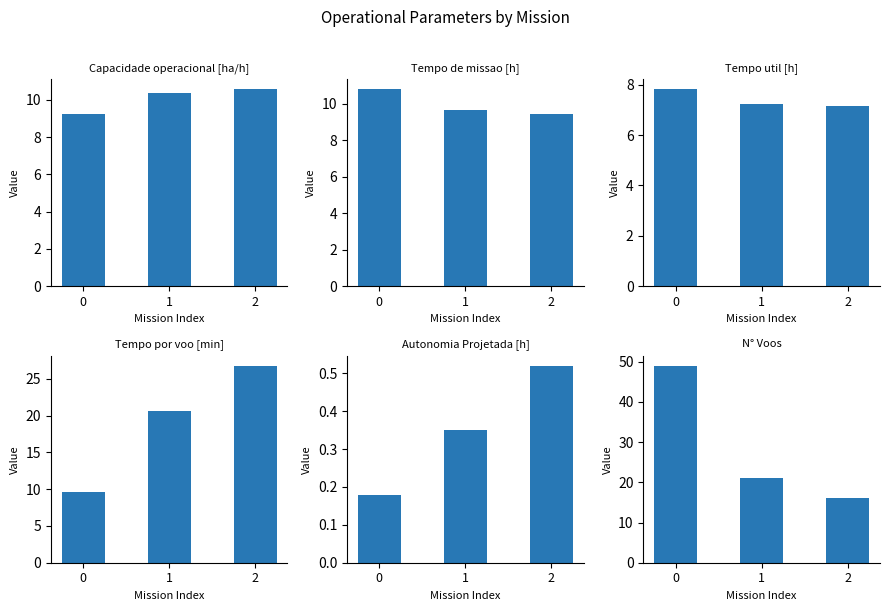

The Tempo por voo [min] series shows 9.6 at 0. True or false?

True